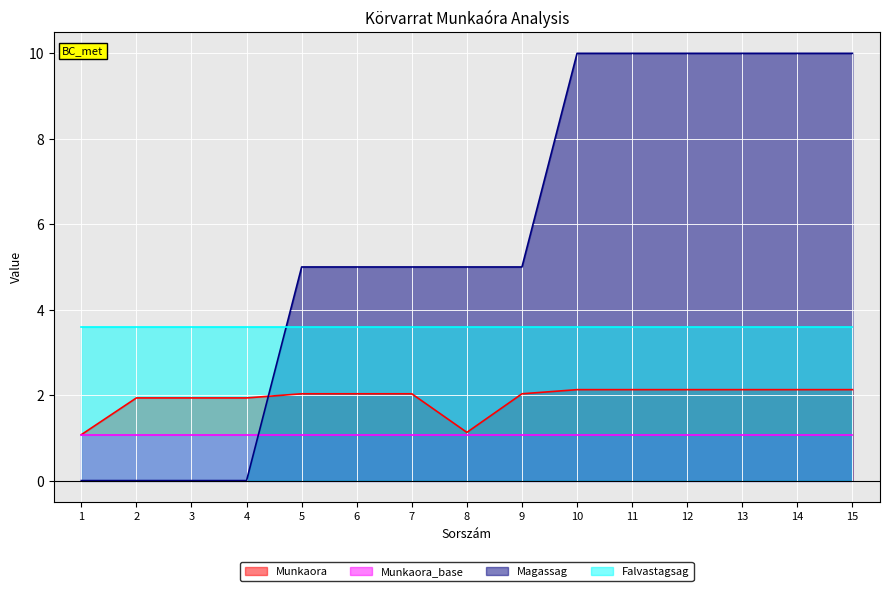

How many intersections are there between Falvastagsag and Magassag?

1